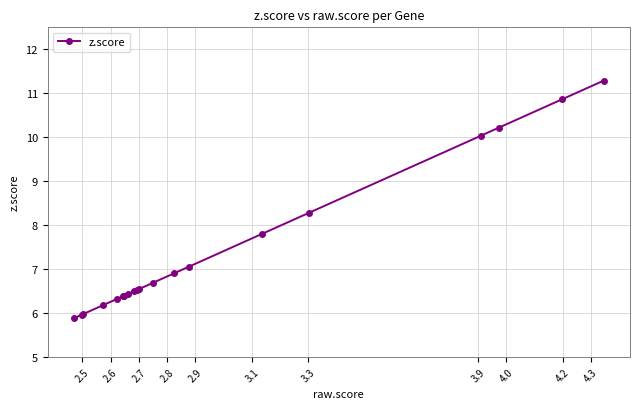

Count the number of categories in the chart.

20